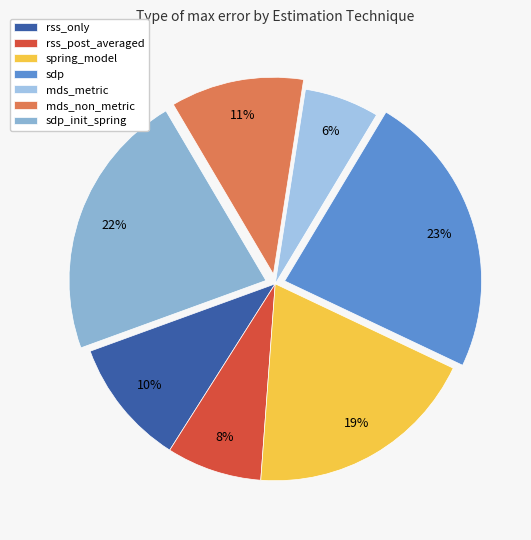

What is the smallest slice in the pie chart?

mds_metric